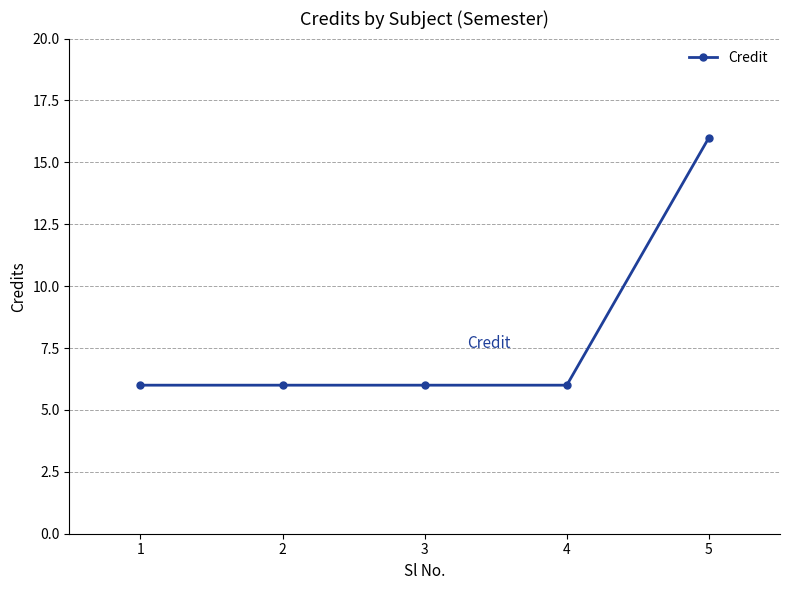

How many series are shown in this chart?

1